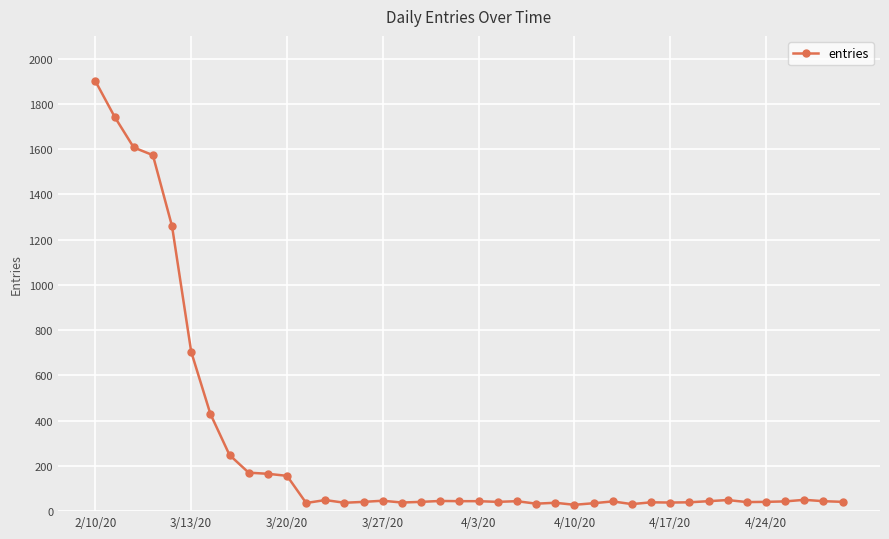

What is the sum of all values?

11136